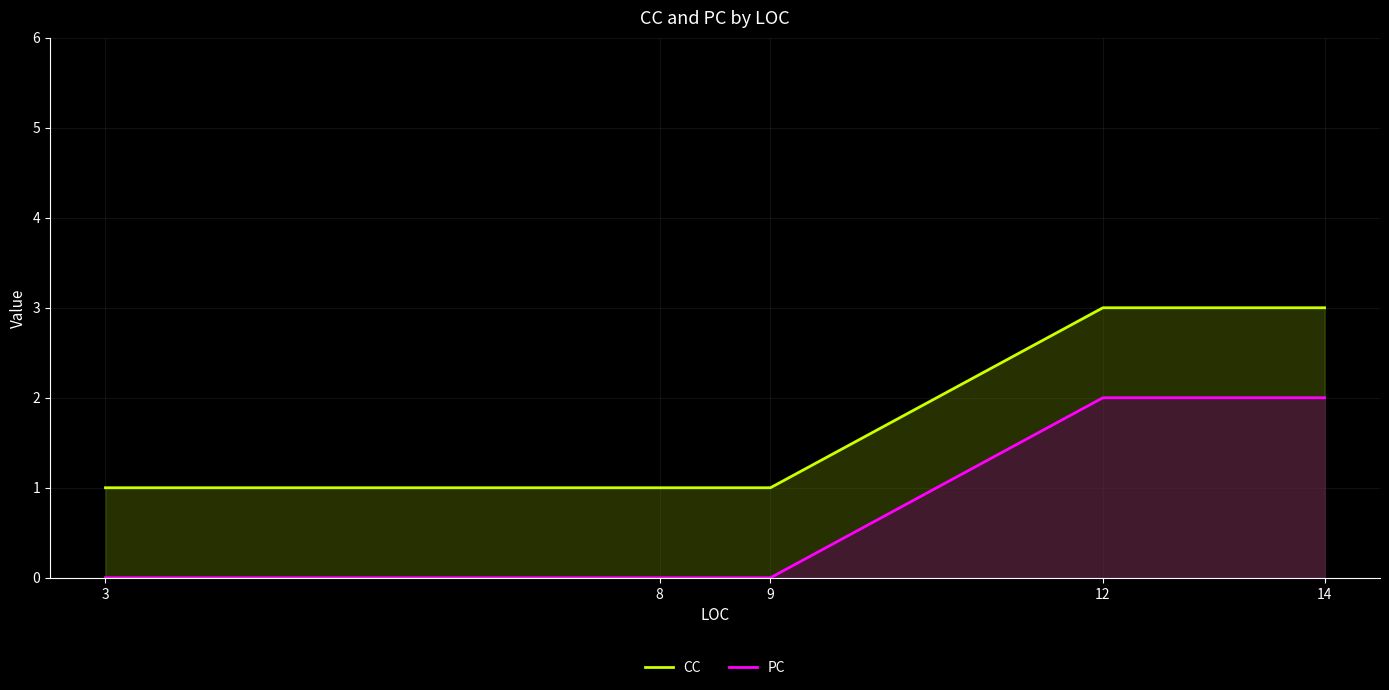

True or false: PC has a value of 1 at 12.

False